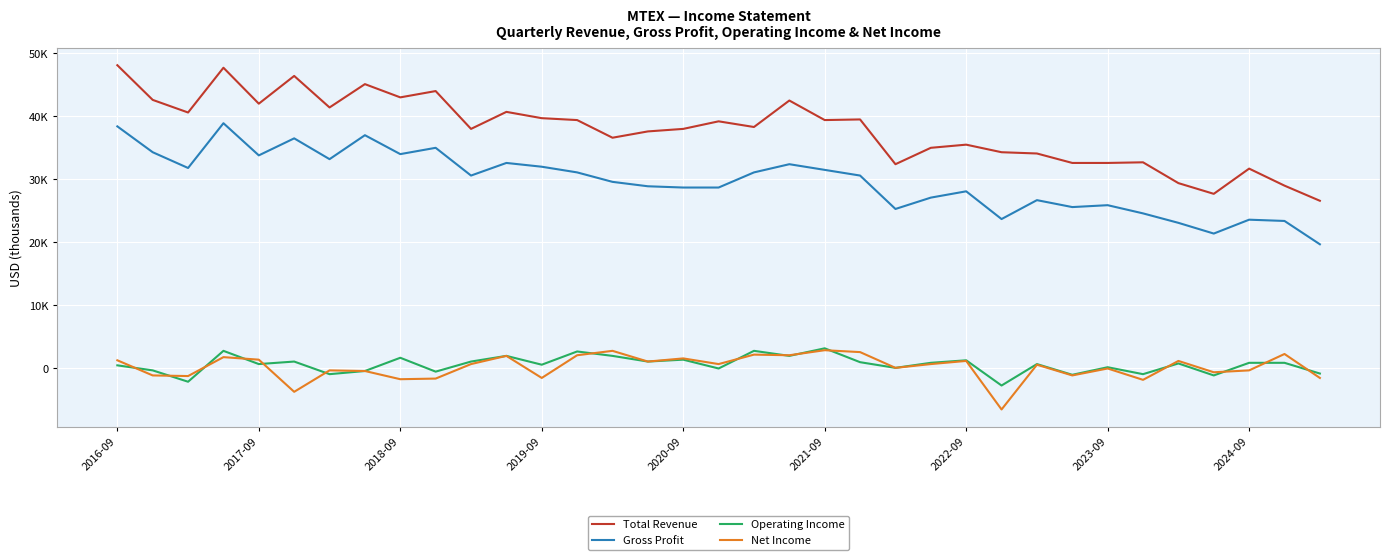

True or false: Total Revenue has more than 0 points higher than both neighbors.

True